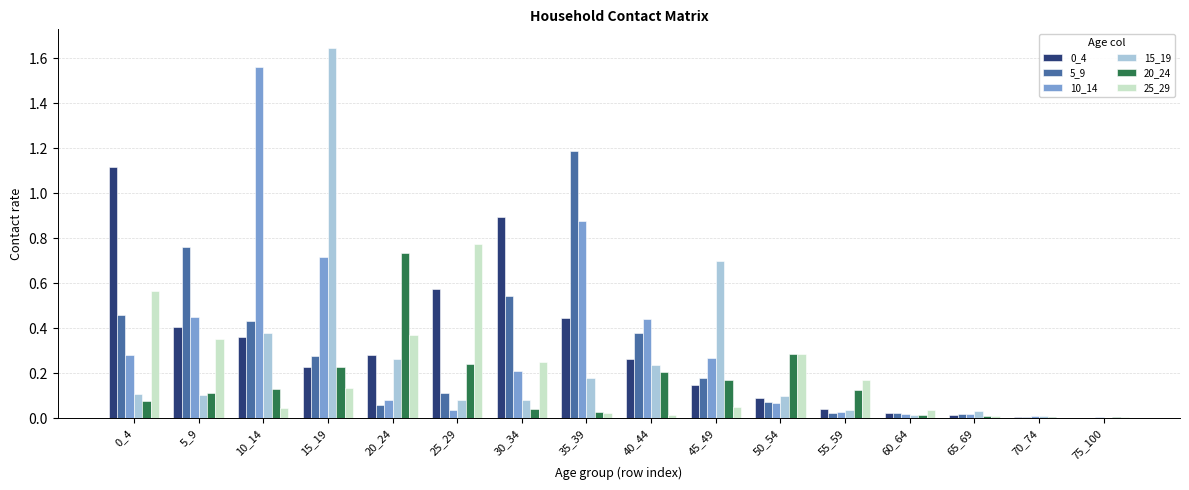

Is the value of 10_14 at 75_100 greater than the value of 20_24 at 25_29?

No